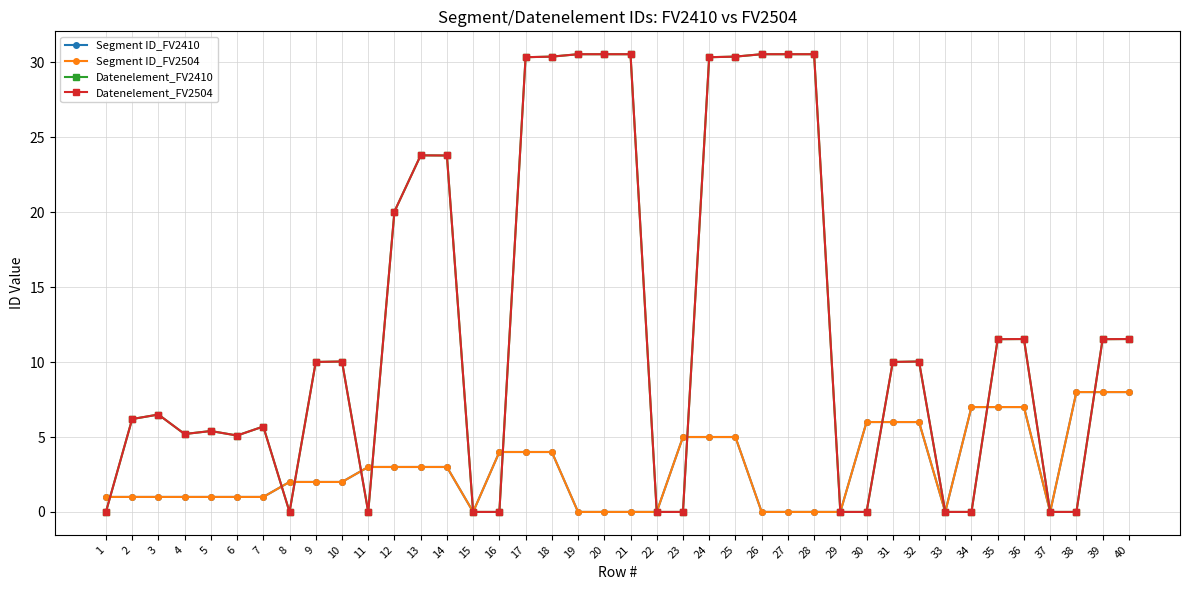

Does the chart have visible grid lines?

Yes